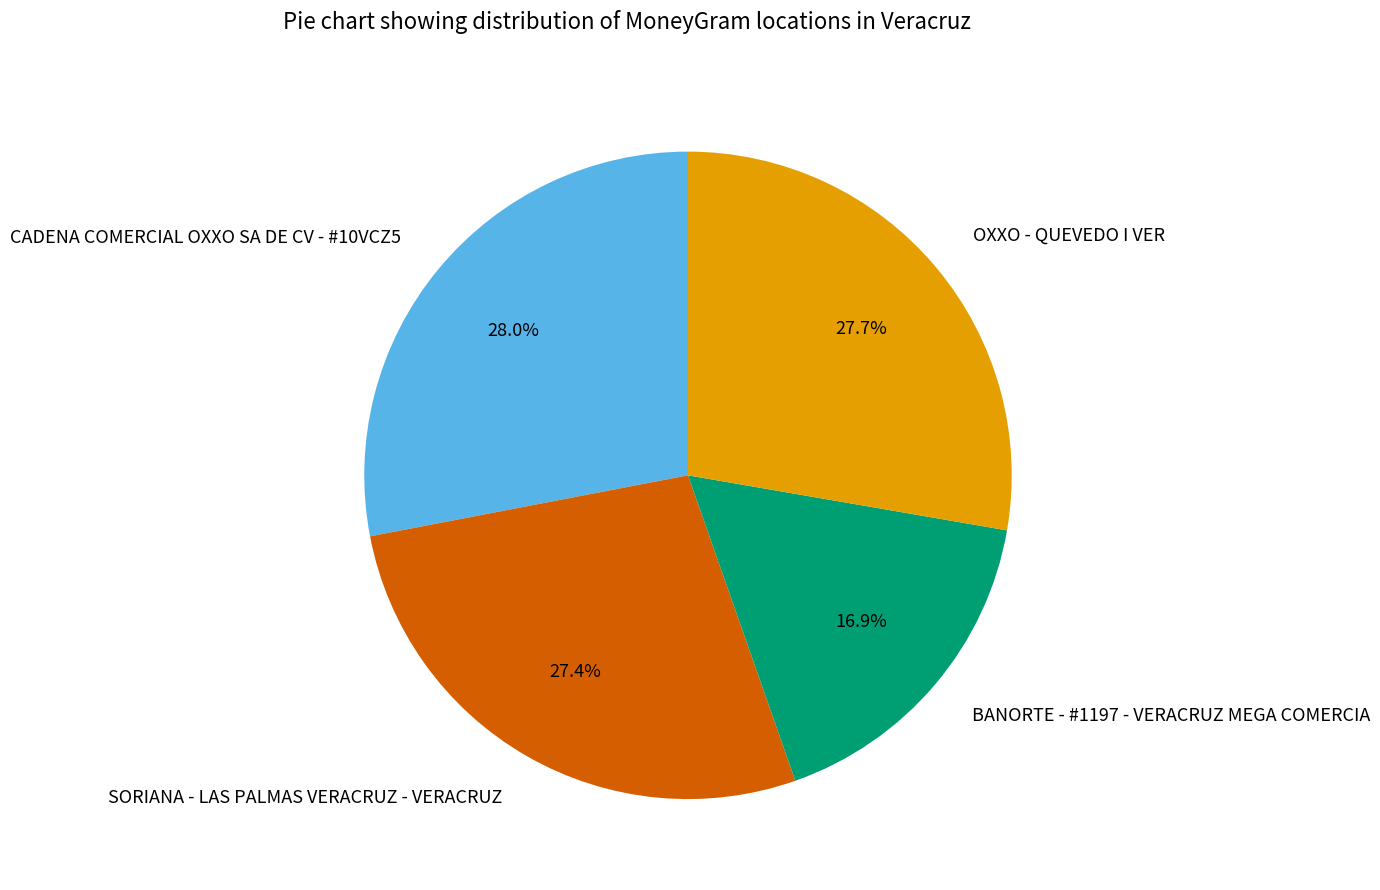

What percentage is the CADENA COMERCIAL OXXO SA DE CV - #10VCZ5 slice, to the nearest percent?

28%